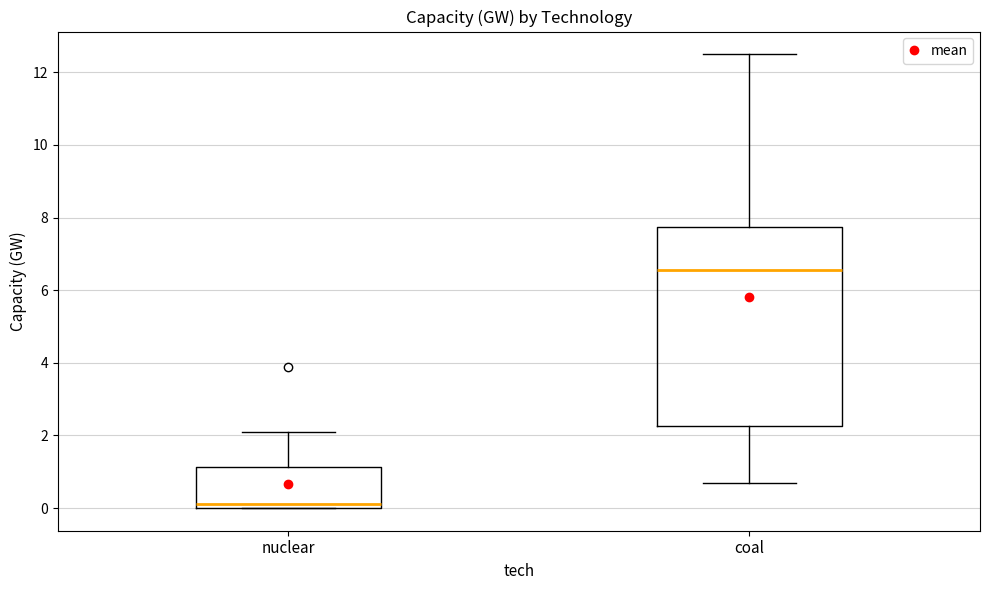

Where is the lower edge of the box for nuclear on the y-axis? The values are not printed on the chart, so give them approximately, as read against the axis.

0.0